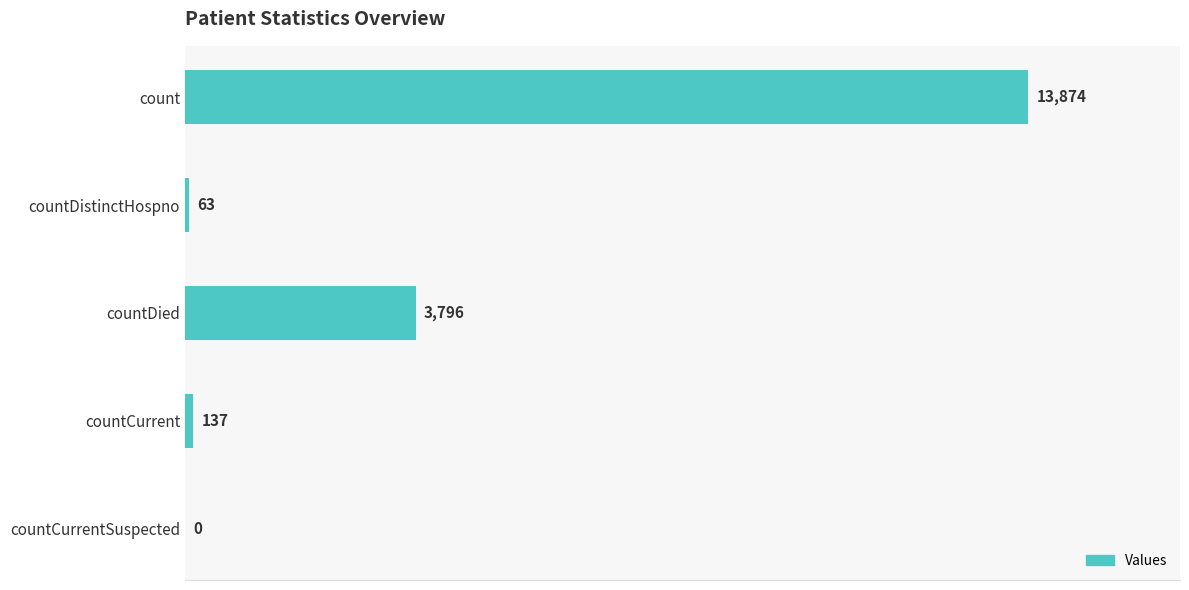

How many distinct data groups are displayed?

1